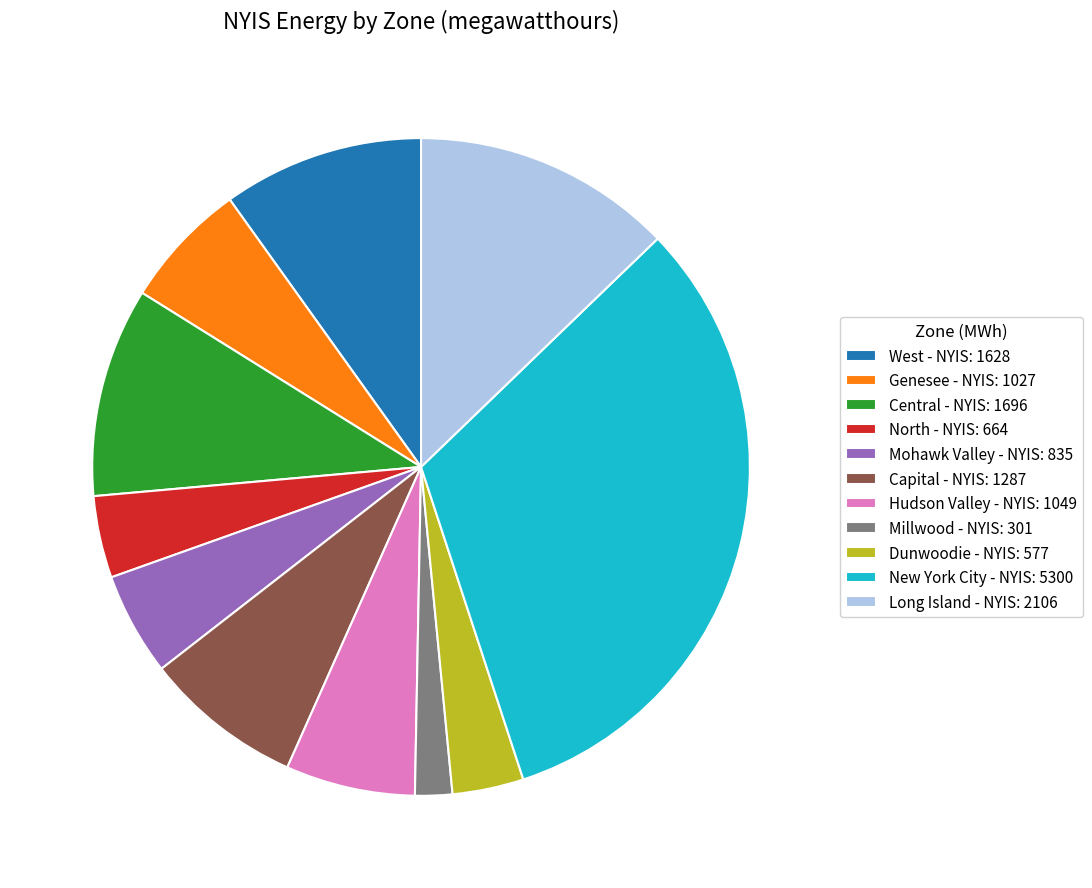

Does any single category account for the majority?

No